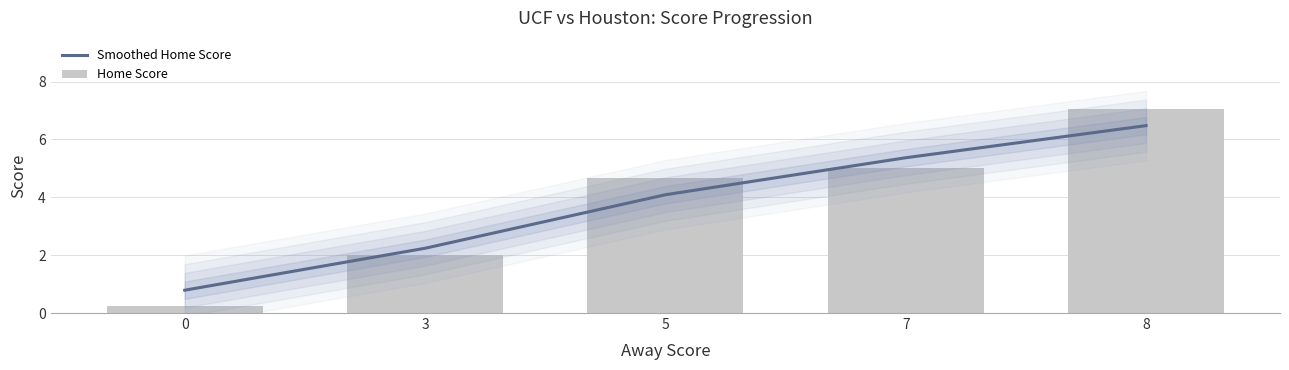

What is the total value across all series at 5?

8.8